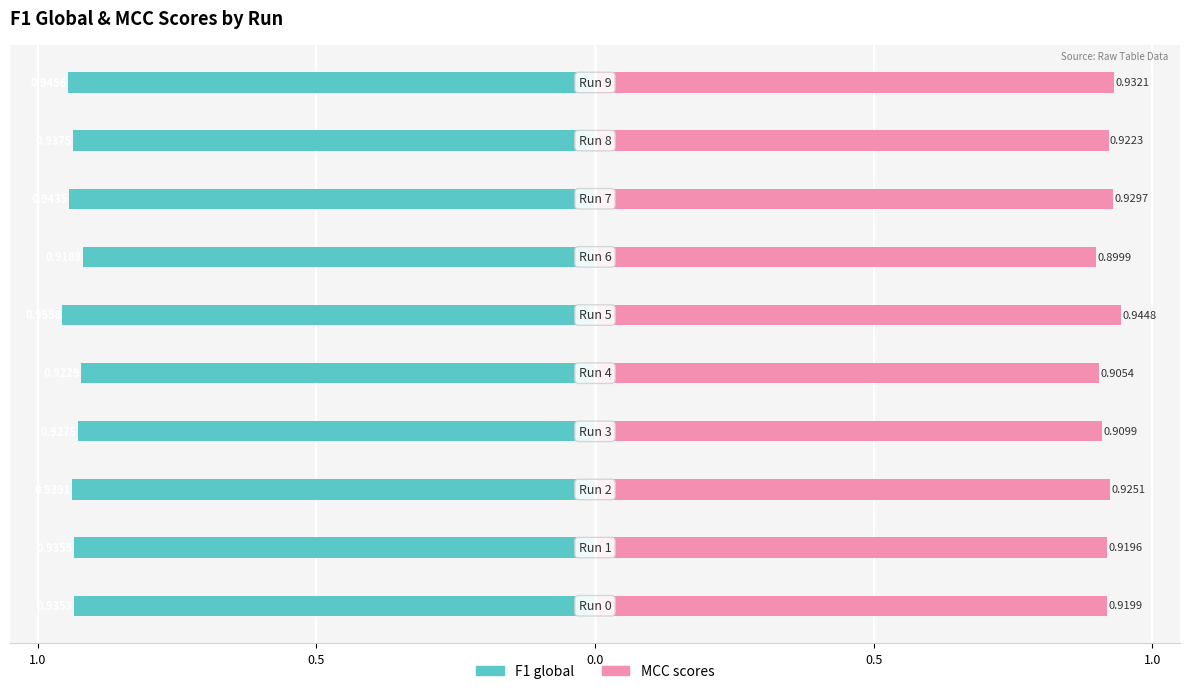

The value of MCC scores at 1.0 is 1.6. True or false?

False